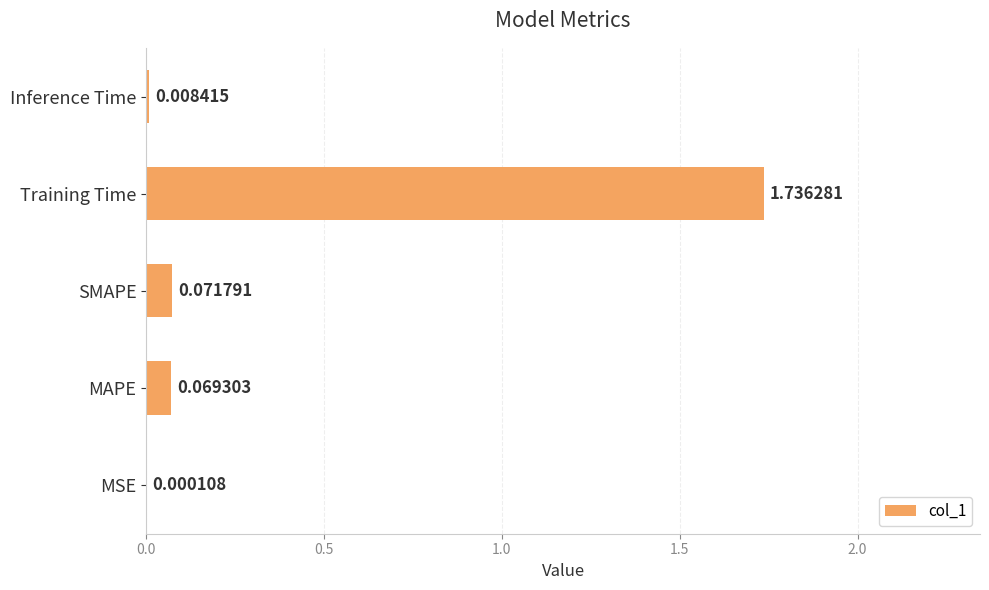

What is the change in value from MSE to SMAPE?

+0.1